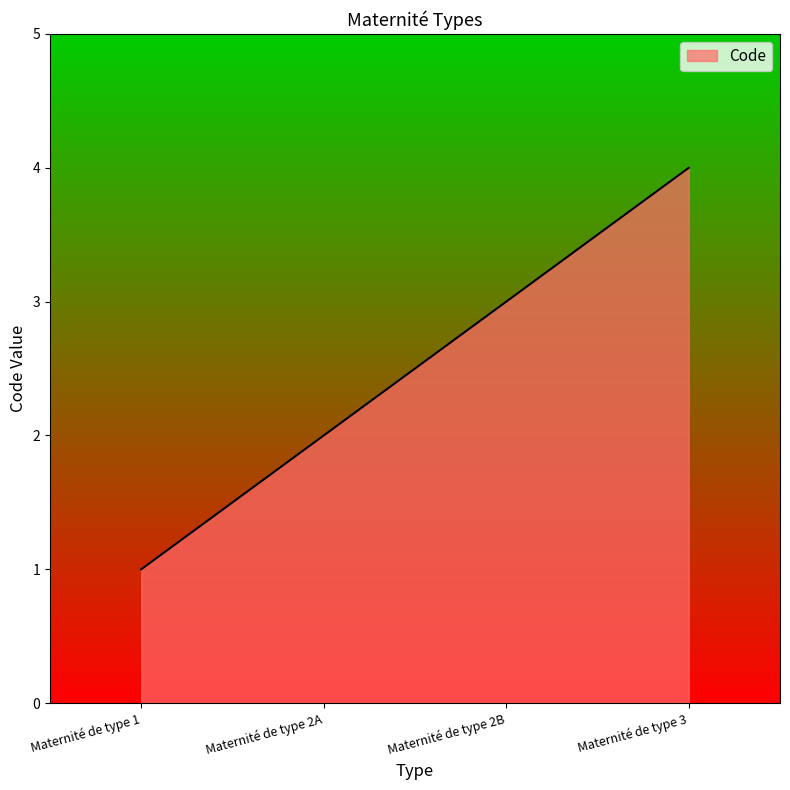

What is the sum of all values?

10